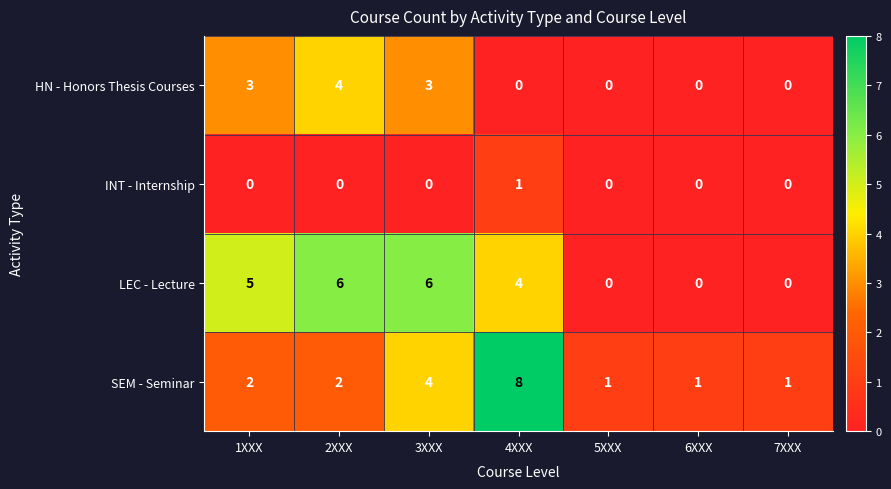

Reading left to right, transcribe all the data shown in this chart.

HN - Honors Thesis Courses: 3	4	3	0	0	0	0
INT - Internship: 0	0	0	1	0	0	0
LEC - Lecture: 5	6	6	4	0	0	0
SEM - Seminar: 2	2	4	8	1	1	1